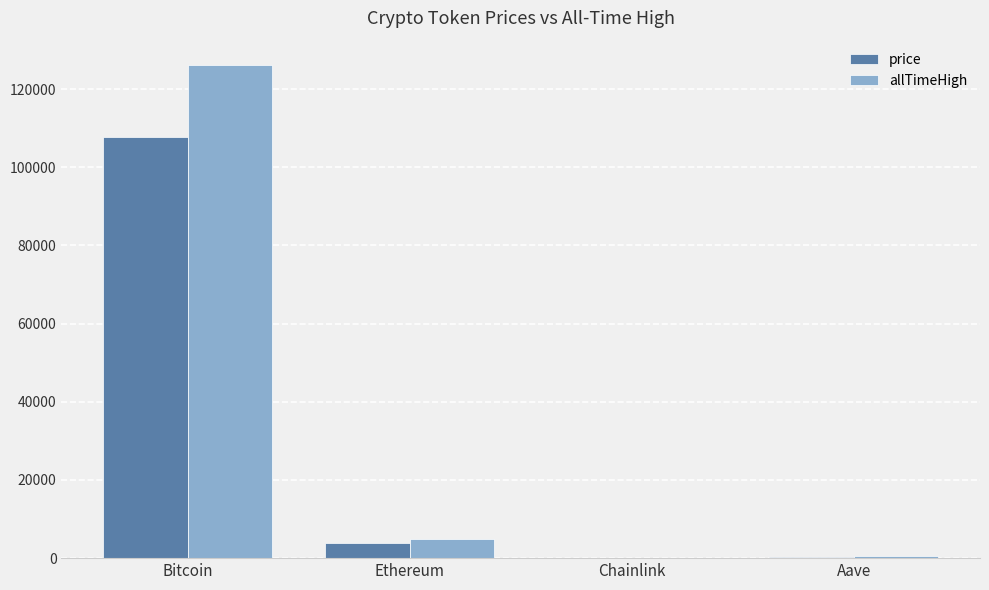

How many categories are shown in the chart?

4